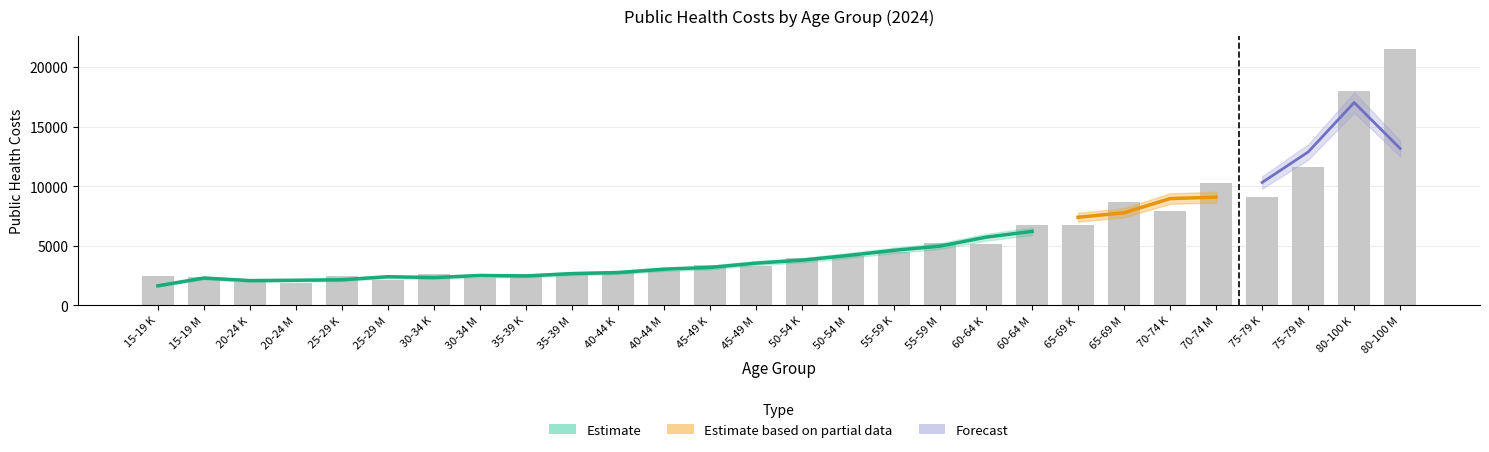

How many data points does each series have?

28